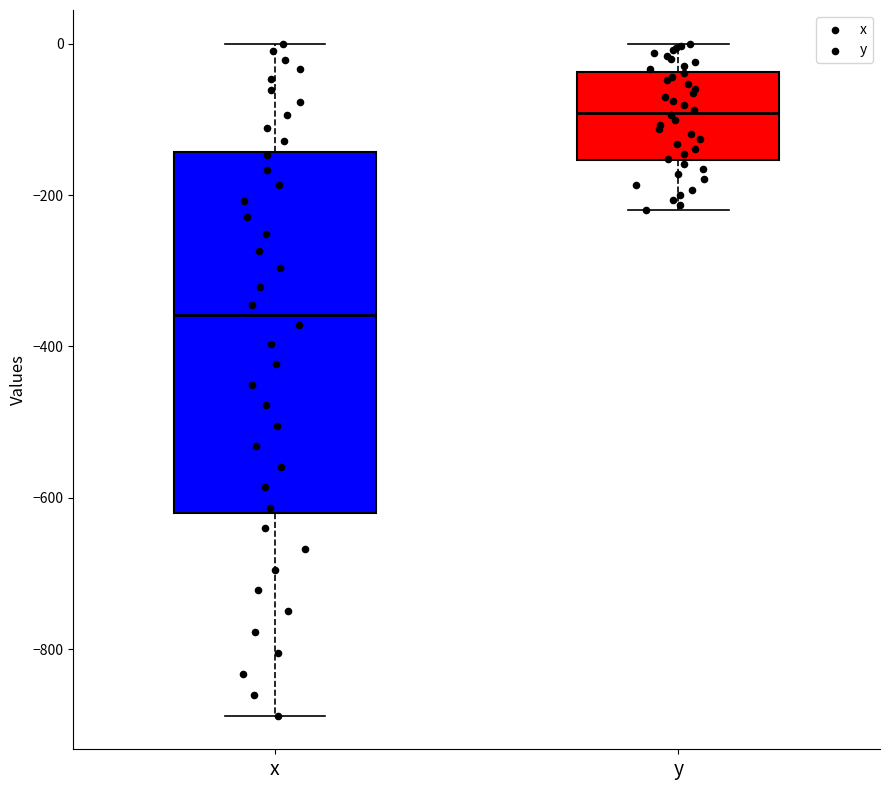

Which box has the lowest median line?

x